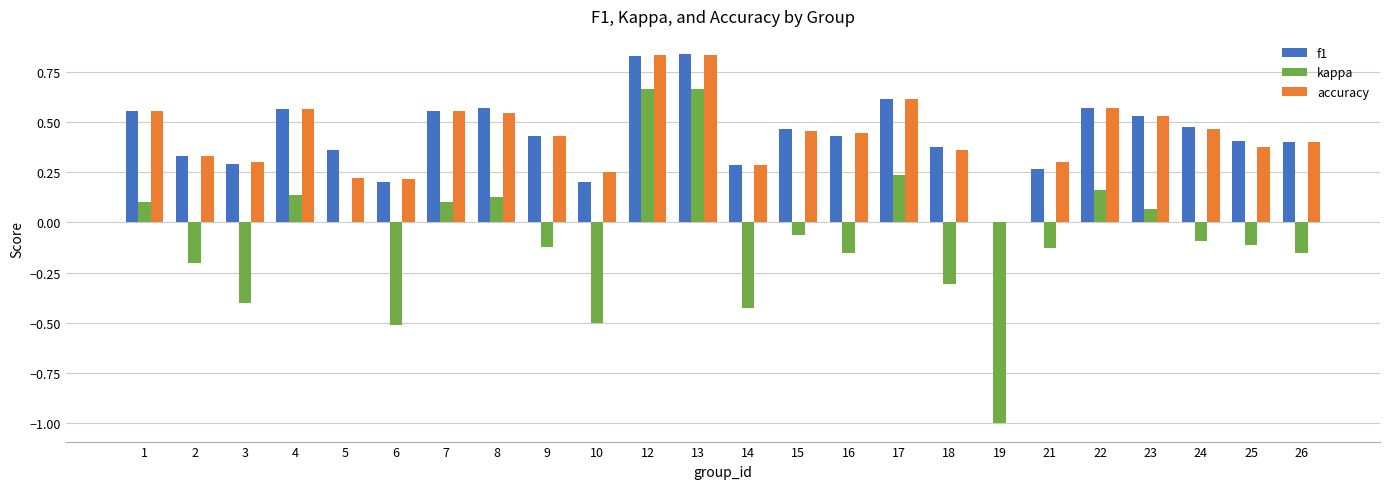

What is the sum of all accuracy values?

10.4